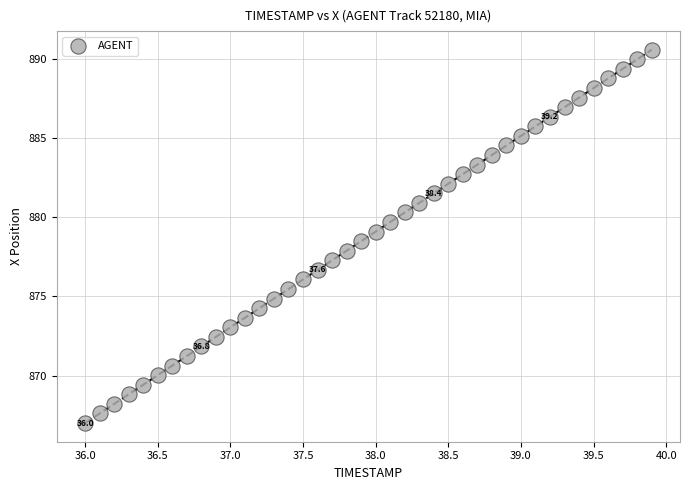

What is the range of Y values (max minus min)?

23.6